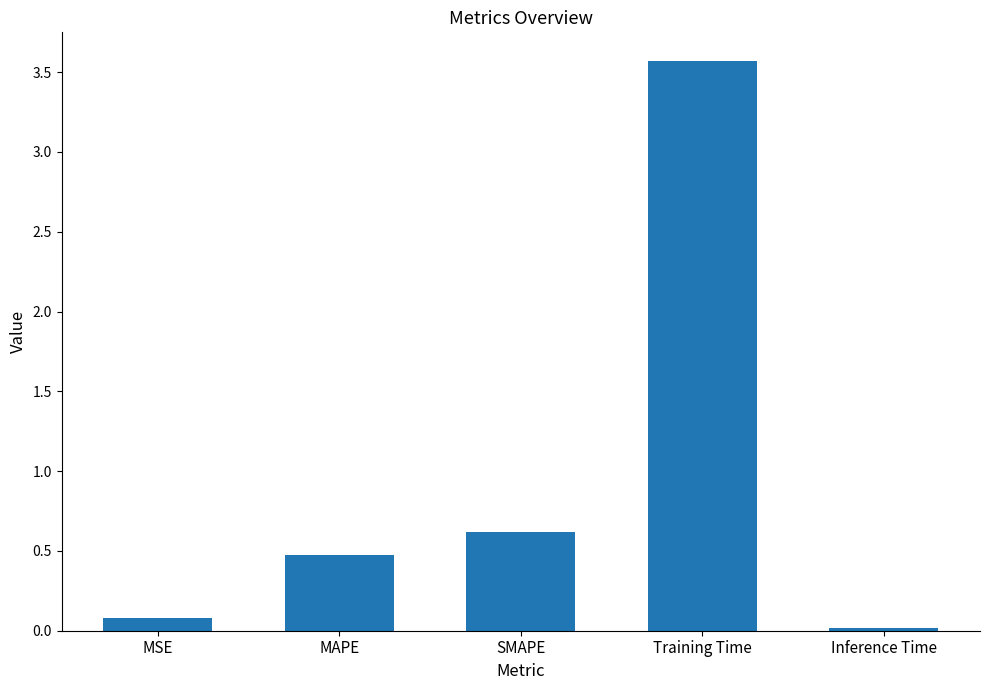

What is the maximum value shown in the chart?

3.6